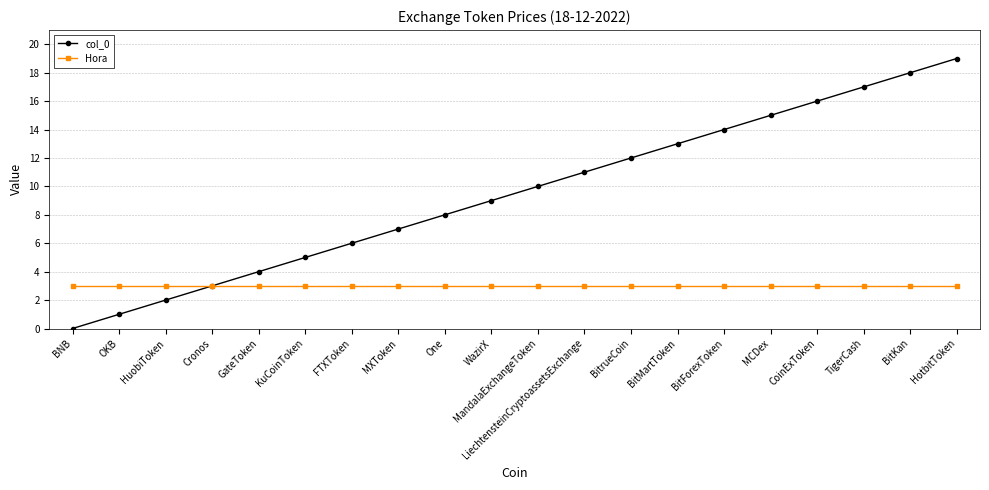

At which category does the chart reach its peak across all series?

HotbitToken